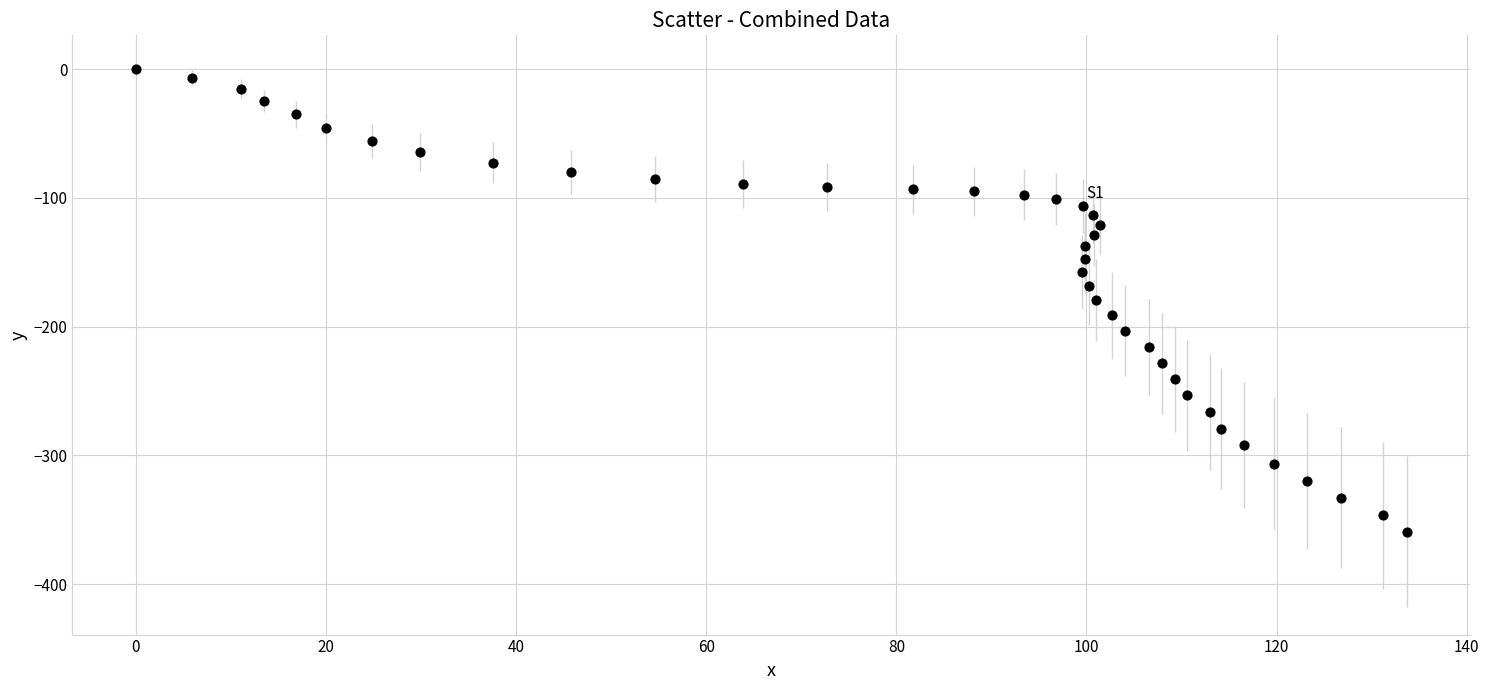

What is the range of X values (max minus min)?

133.7